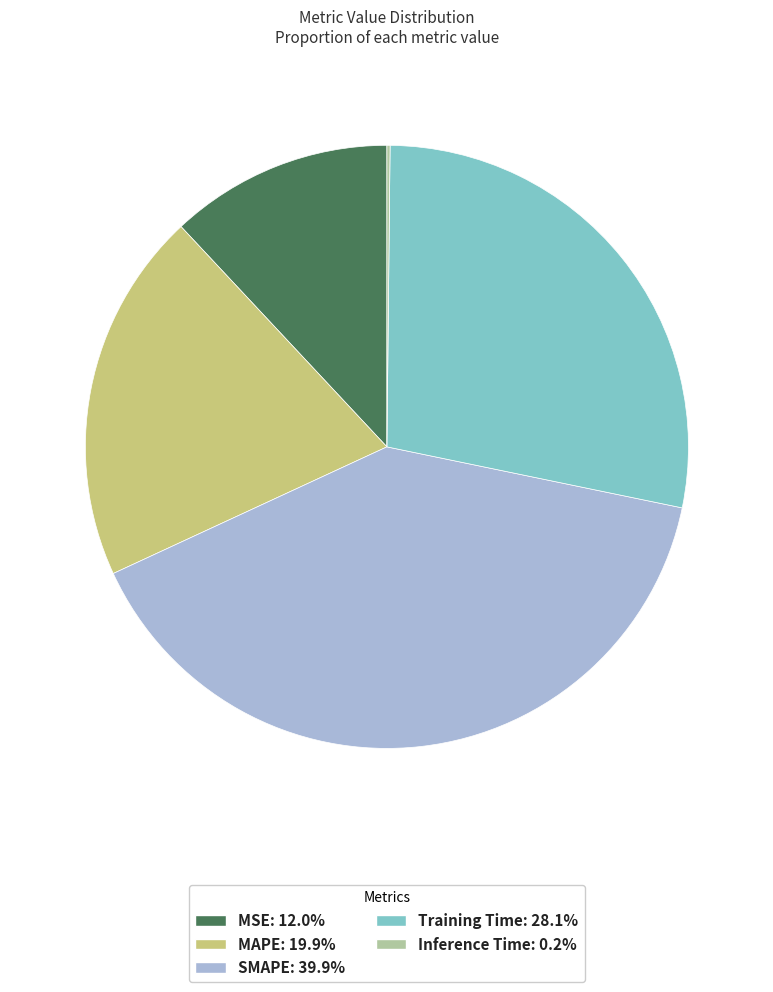

Is there a majority slice in this chart?

No